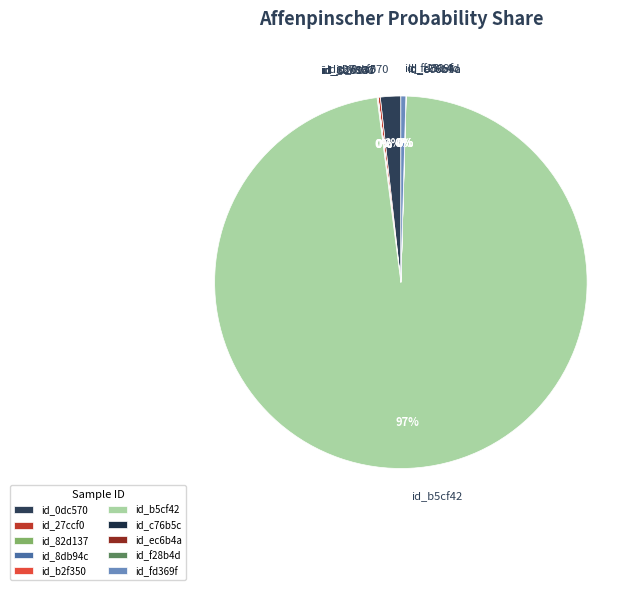

Which slice represents more than half of the pie?

id_b5cf42